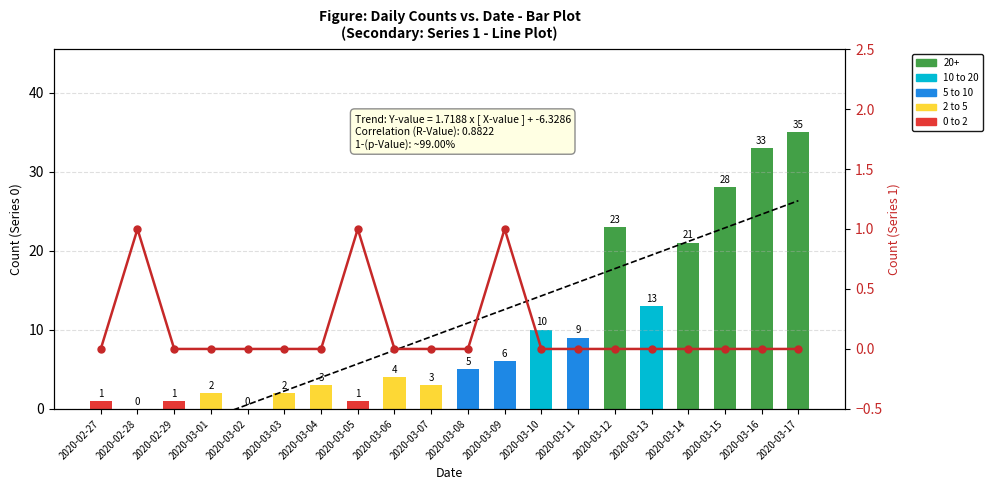

What is the difference between the highest and lowest values at 2020-03-02?

0.5